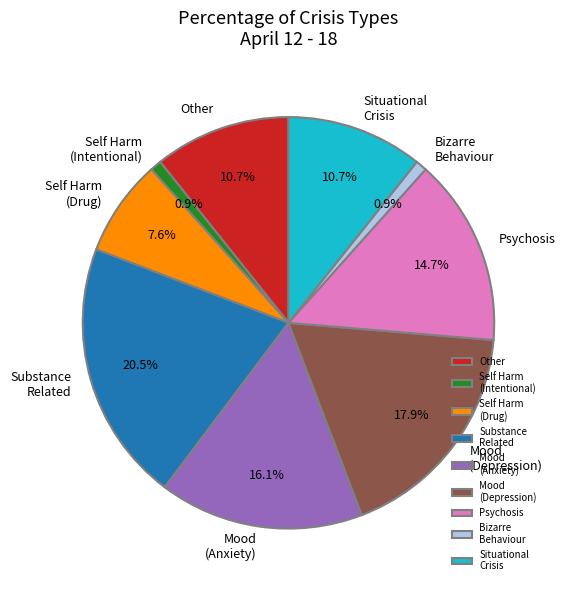

Is there any slice that represents more than half of the pie?

No